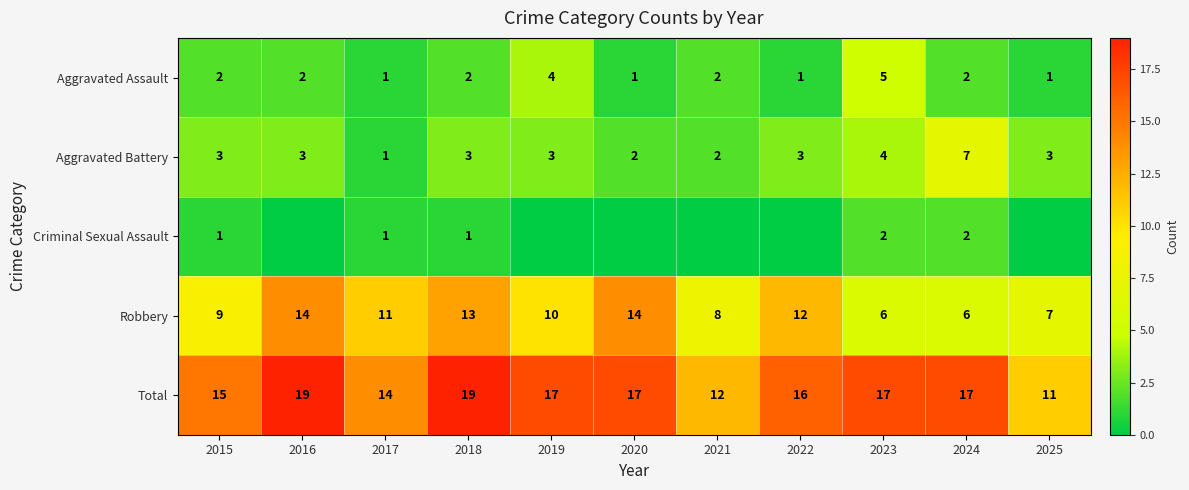

What is the total value across all series at 2017?

28